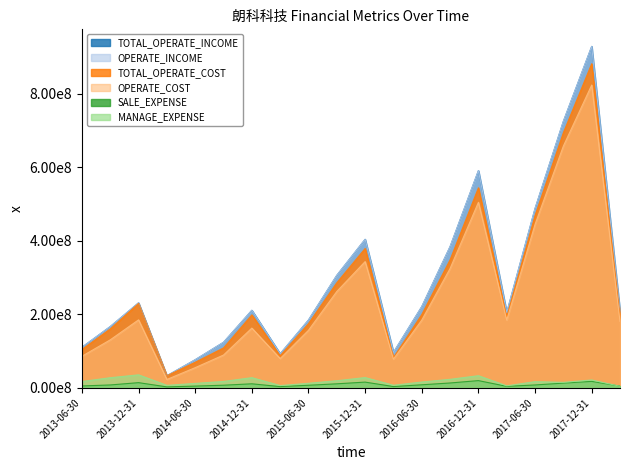

At which label does MANAGE_EXPENSE first exceed 17213982?

2013-06-30